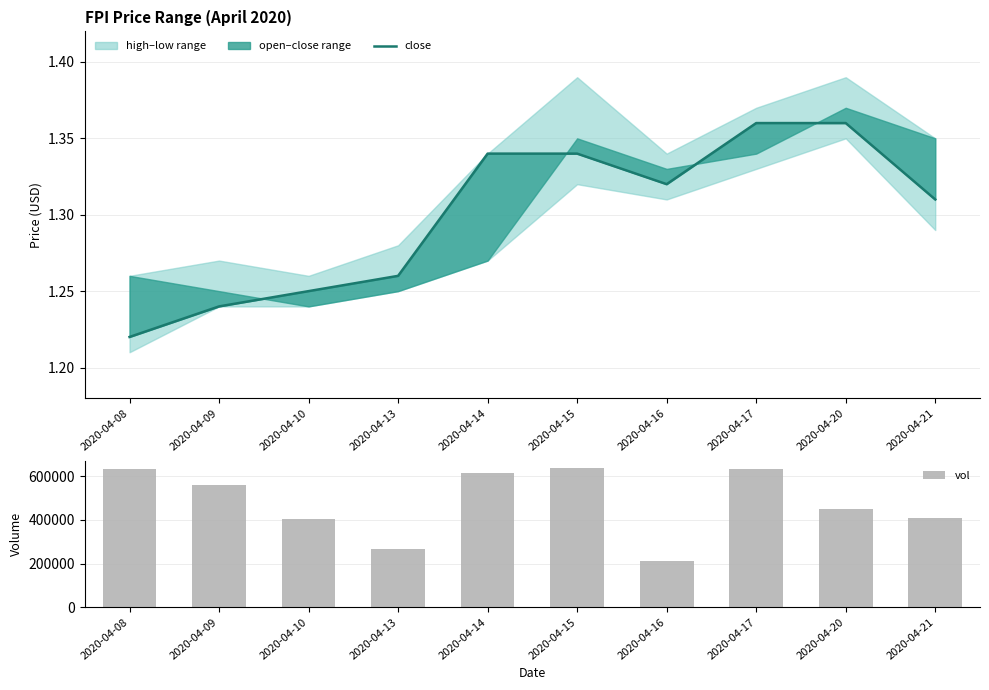

What is the maximum value shown in the chart?

639500.0